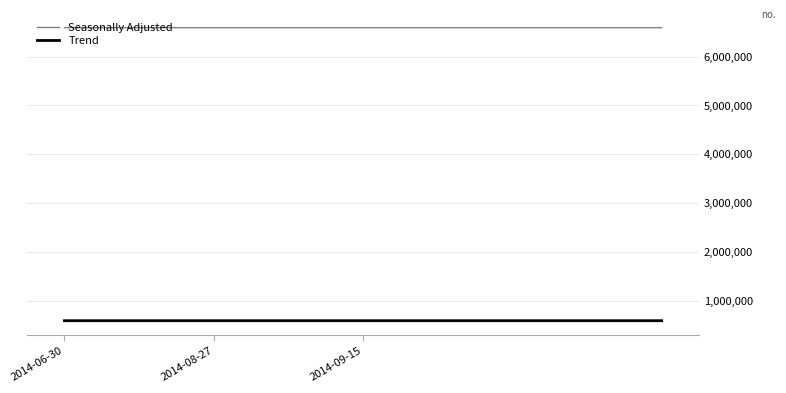

True or false: Seasonally Adjusted and Trend intersect in this chart.

False